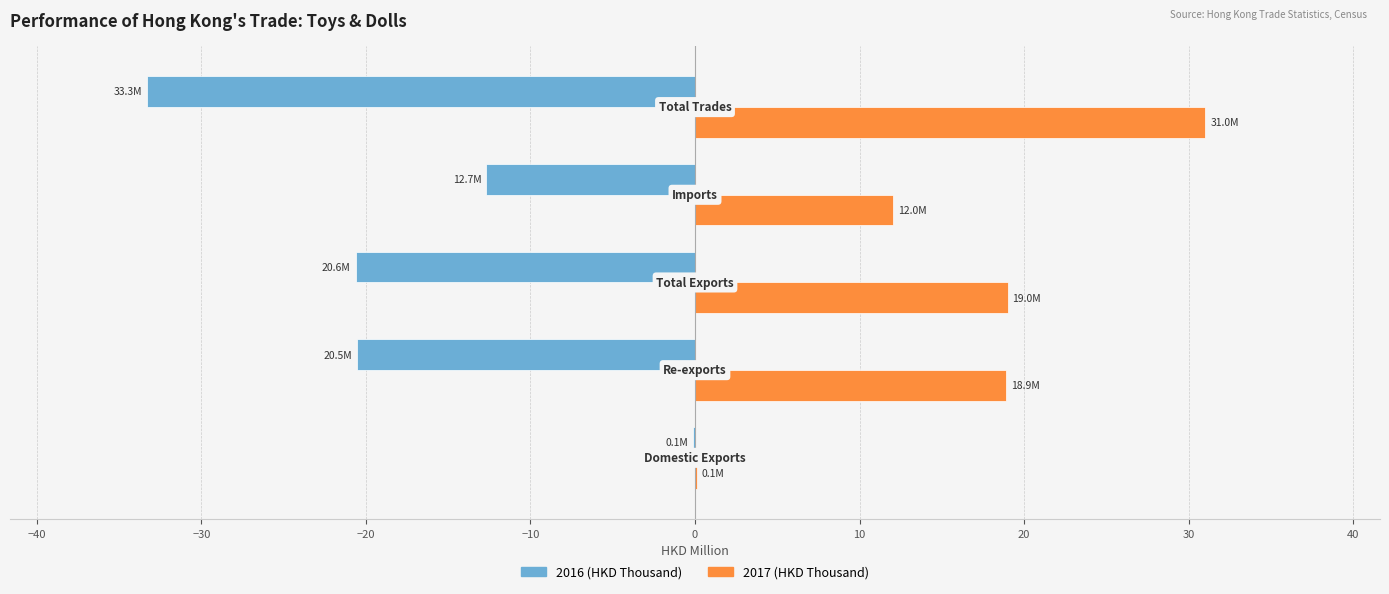

What is the highest value of the 2017 (HKD Thousand) series?

31.0